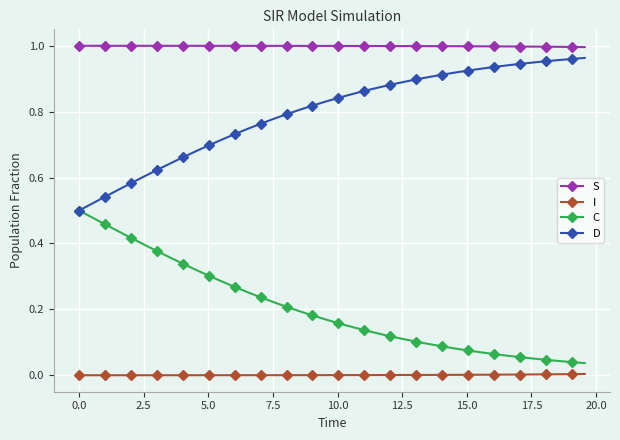

List the series in order of their overall mean, highest first.

S, D, C, I